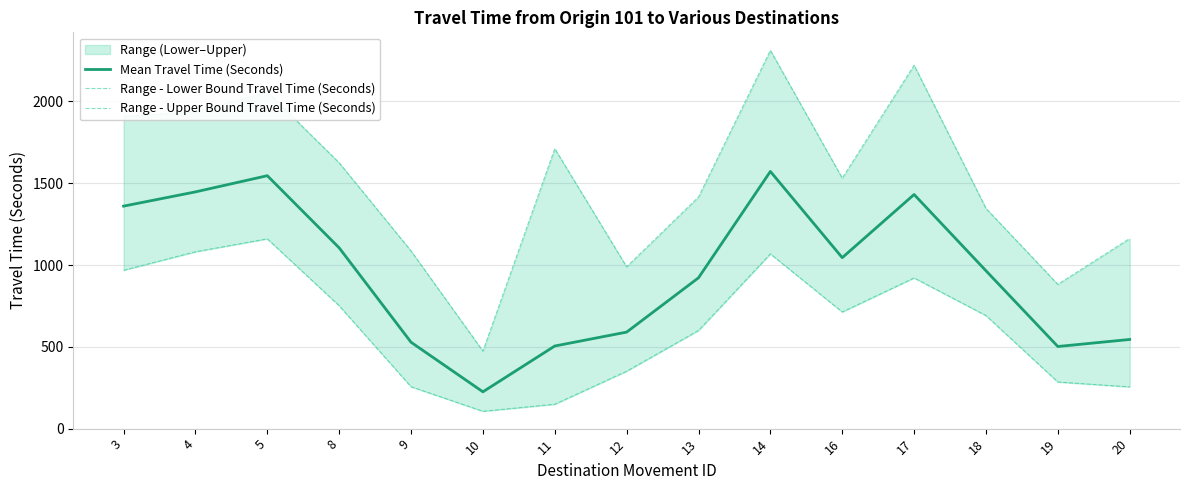

What is the sum of the Range - Upper Bound Travel Time (Seconds) values at 16 and 18?

2877